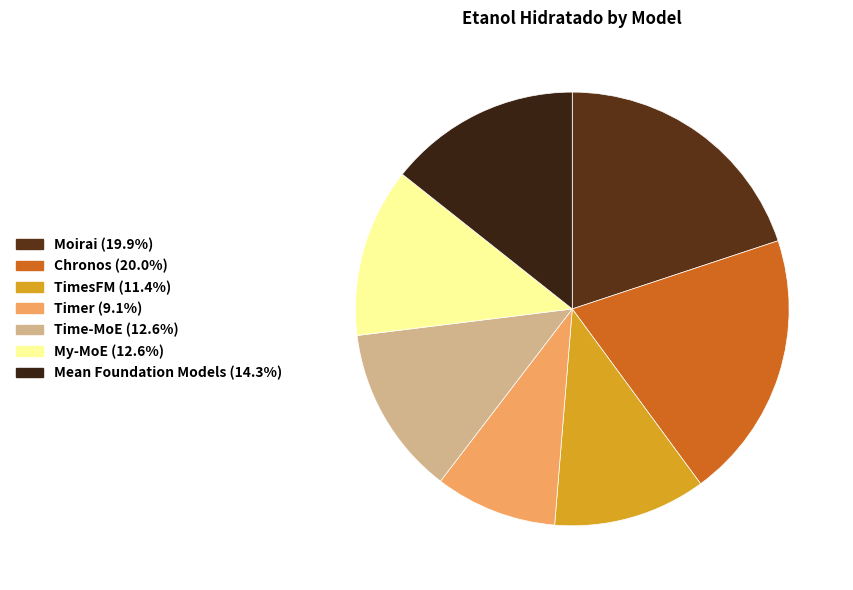

The Timer slice represents 1% of the pie. True or false?

False